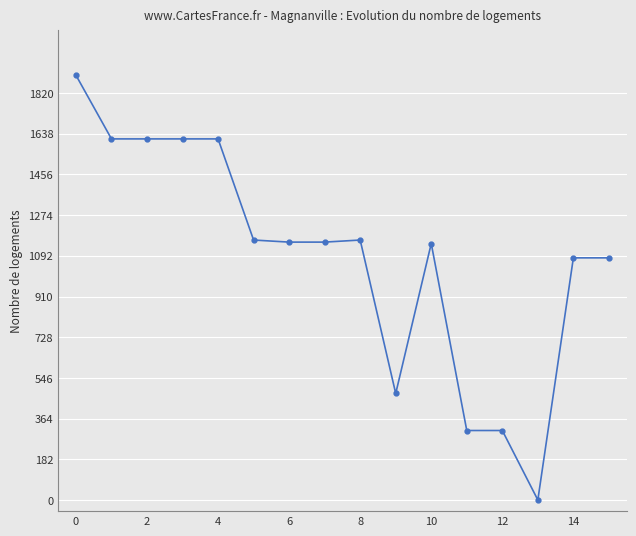

What is the greatest value displayed?

1900.0